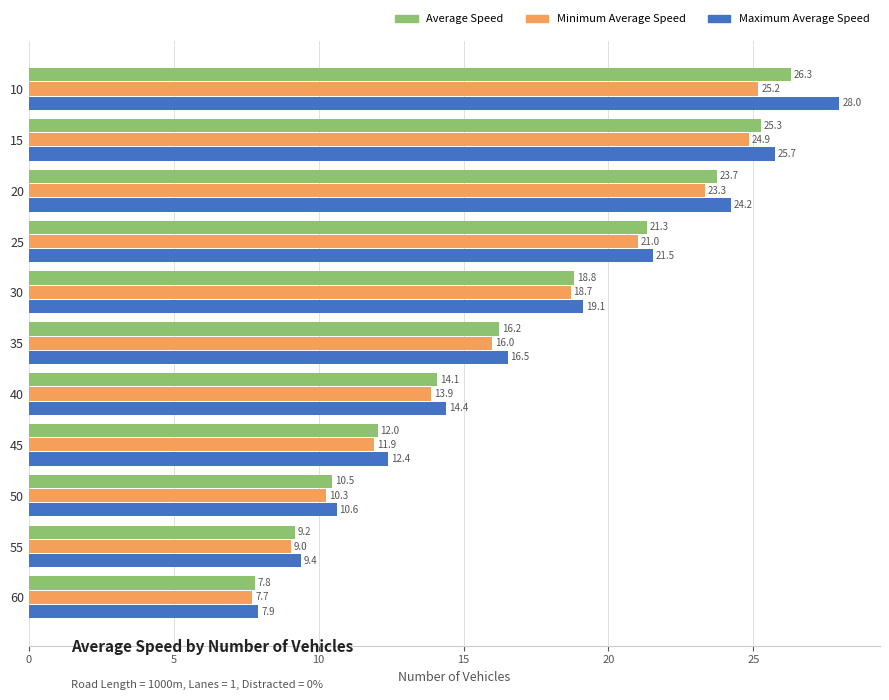

The Maximum Average Speed series shows 14.4 at 40. True or false?

True